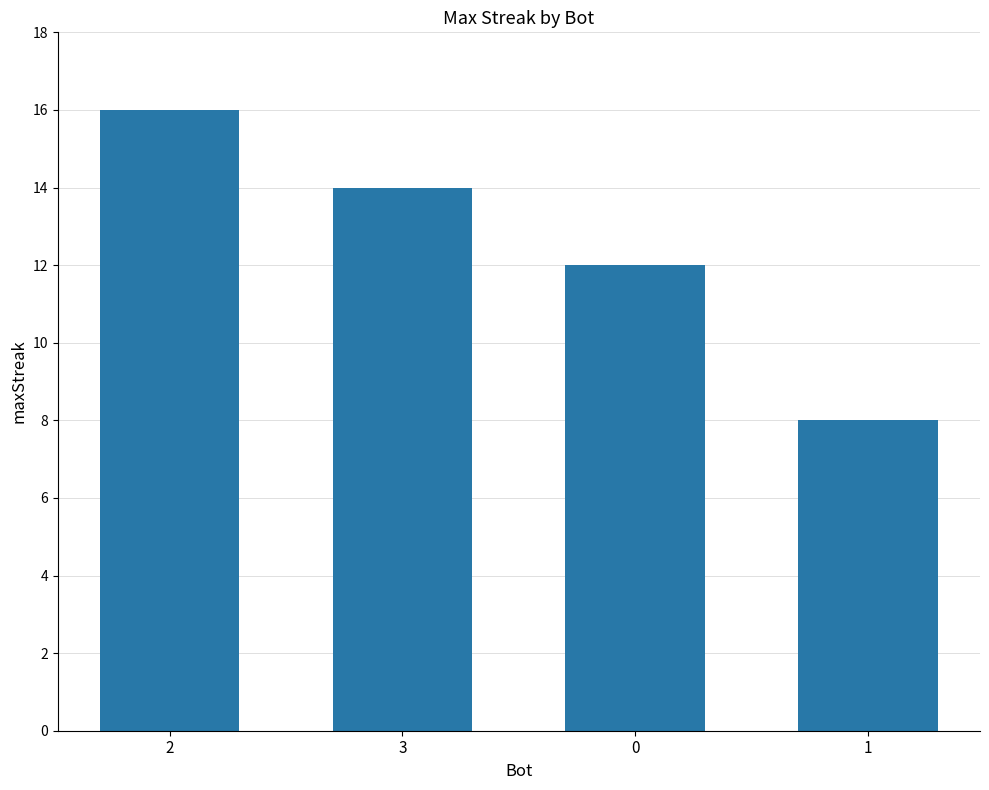

Which category has the lowest value across all series?

1